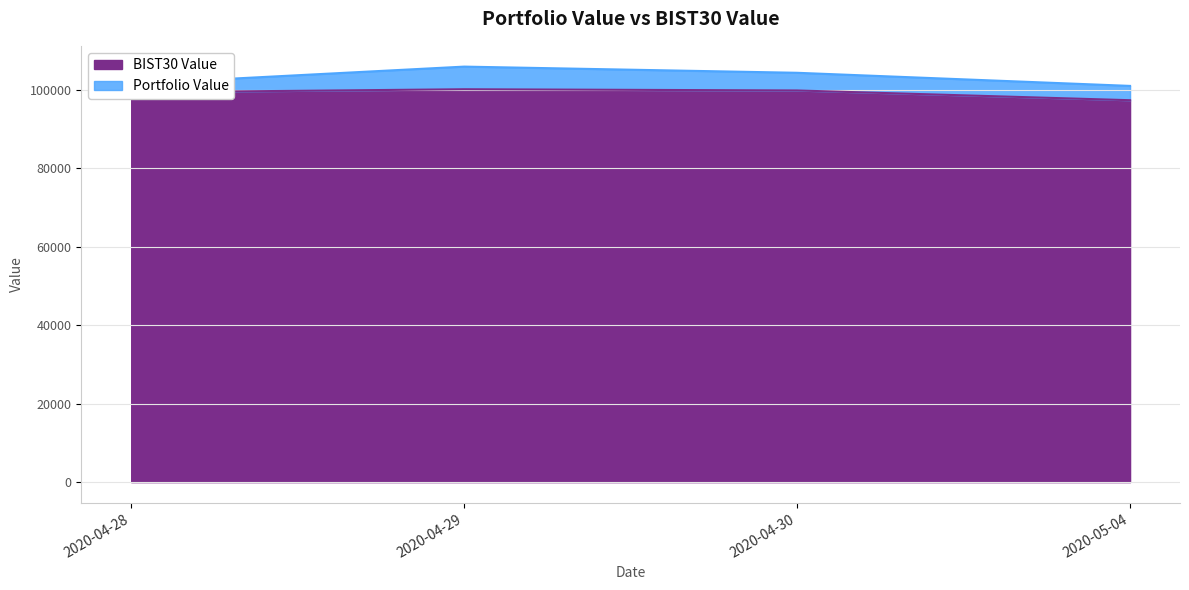

True or false: the data has more than 1 interior local peaks.

False